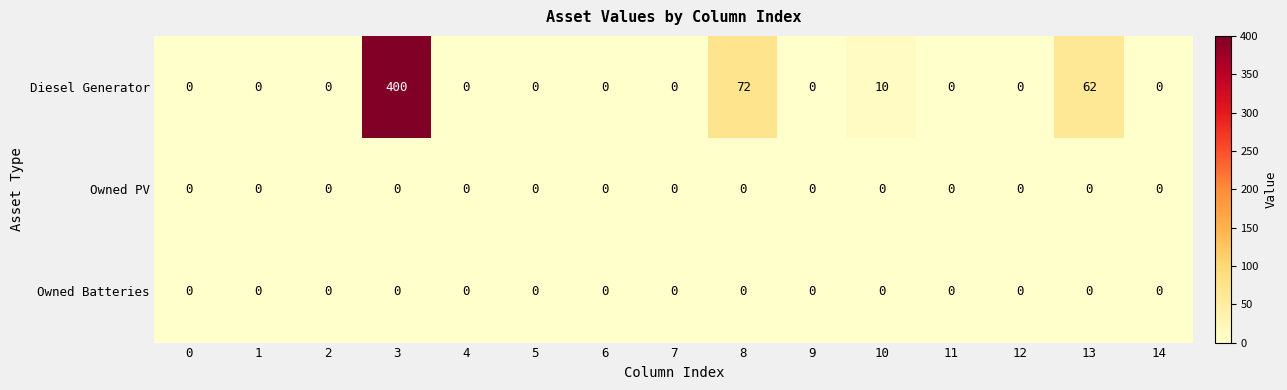

Which series has the largest range (max minus min)?

Diesel Generator